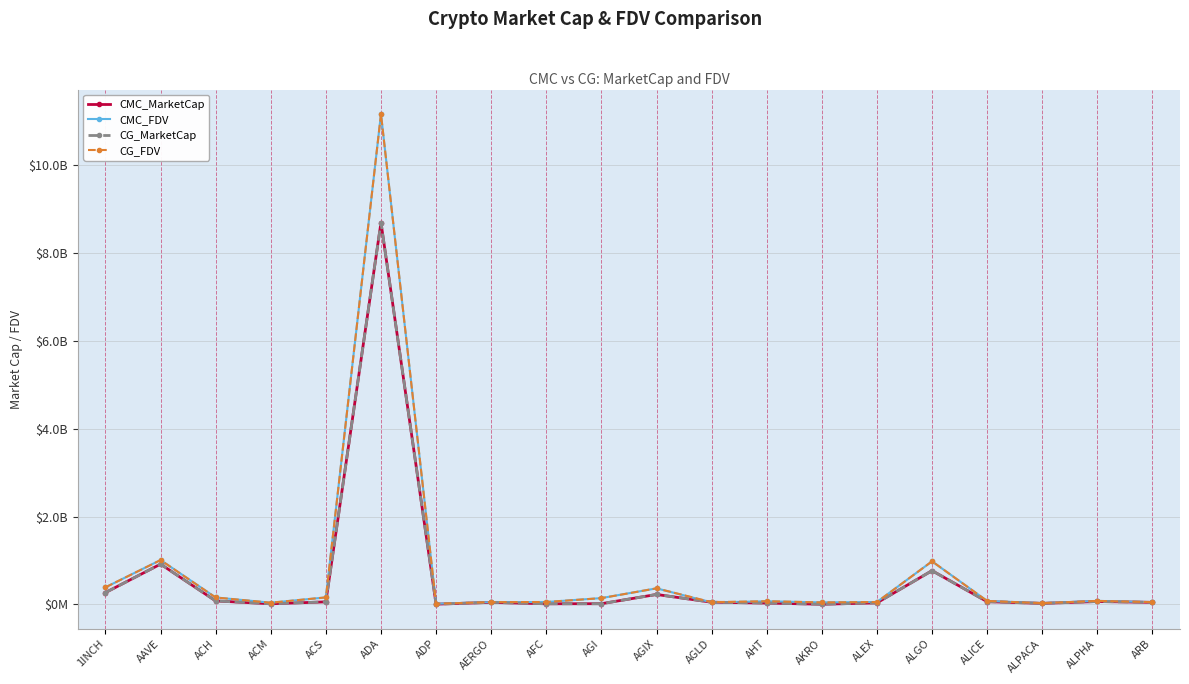

Between which two adjacent categories do CG_FDV and CMC_FDV first intersect?

1INCH and AAVE